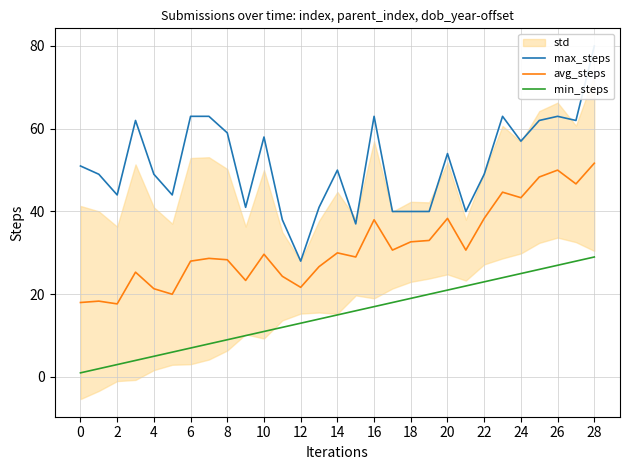

True or false: avg_steps and min_steps cross at least once.

False